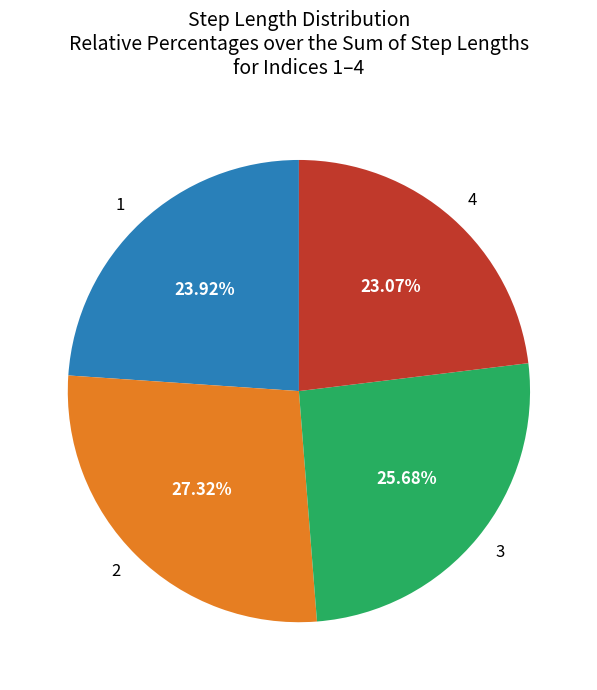

True or false: 1 accounts for 24% of the total.

True